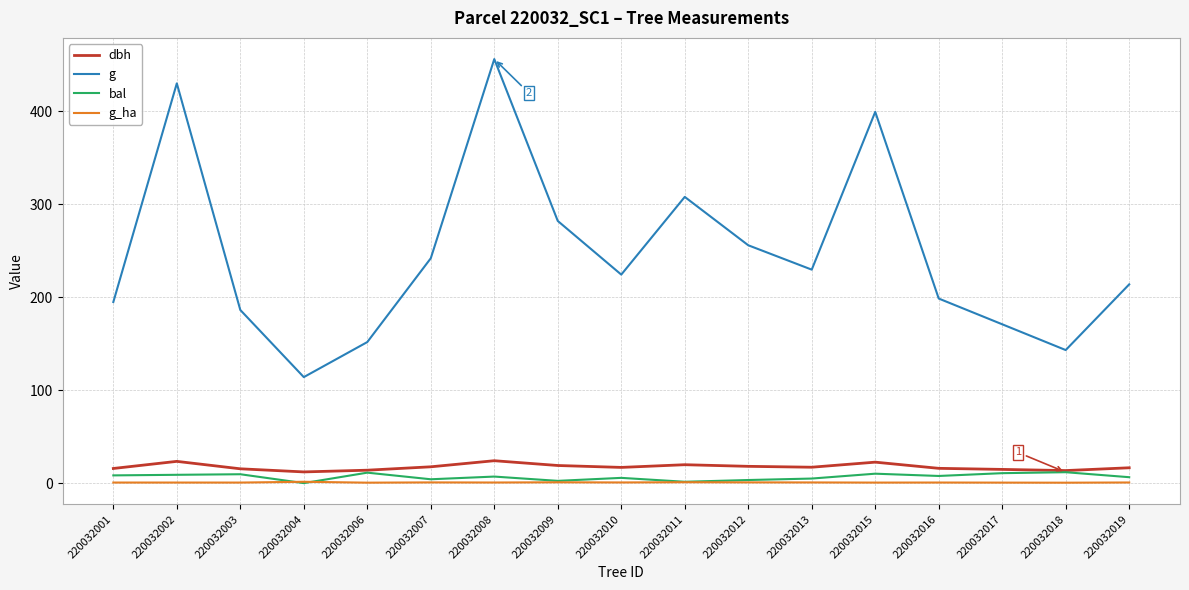

At which category does g reach its first local valley?

220032004